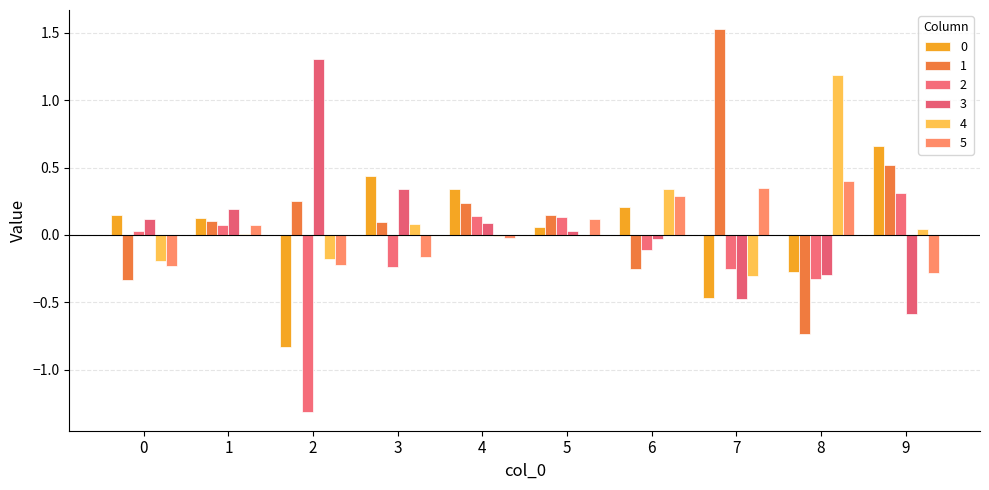

How many series are shown in this chart?

6